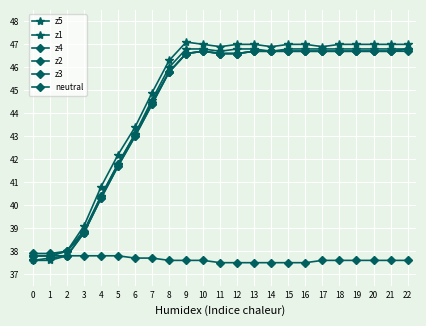

How many lines are shown in the chart?

6